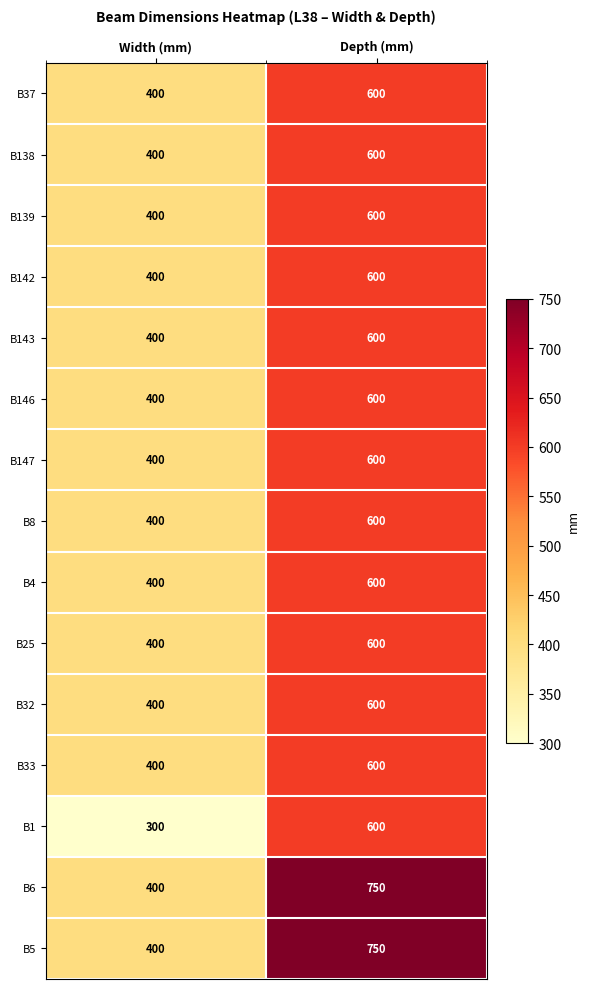

Read the B8 value at Width (mm).

400